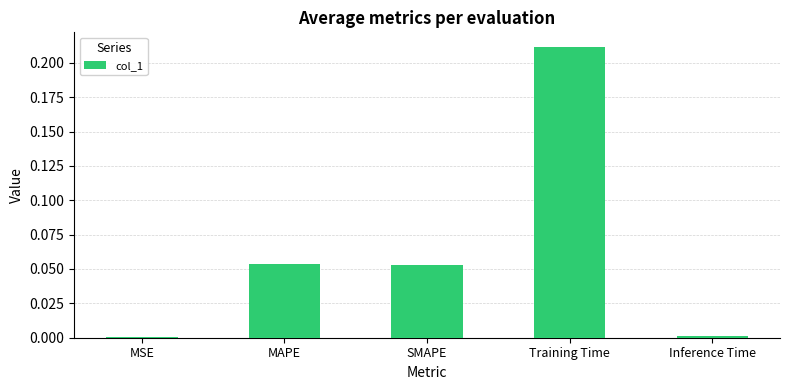

Which category has the highest value across all series?

Training Time